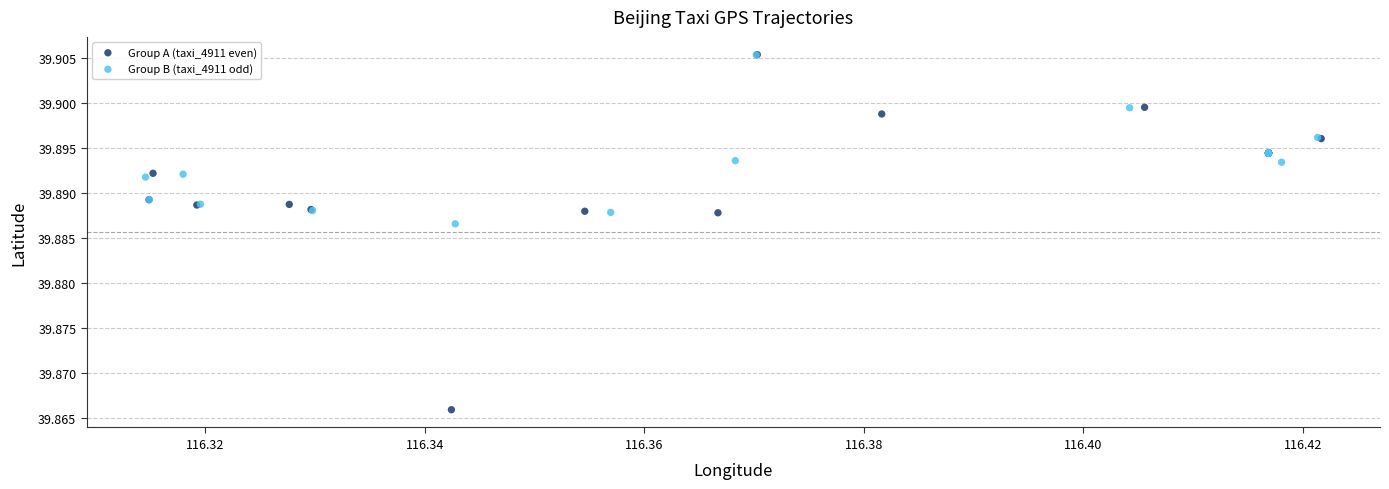

Which series reaches the minimum Y coordinate?

Group A (taxi_4911 even)